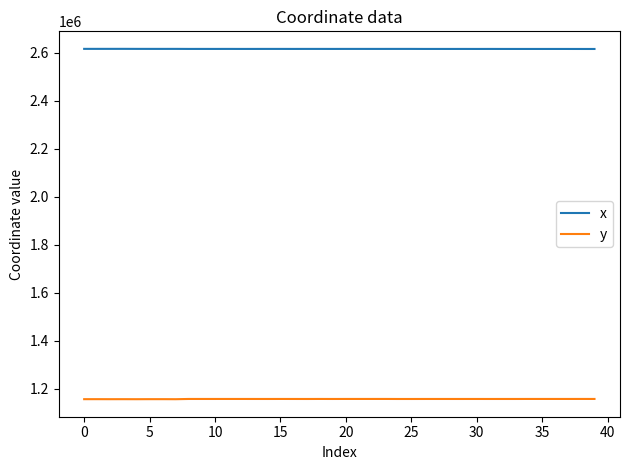

What are all the series names shown in the legend?

x, y